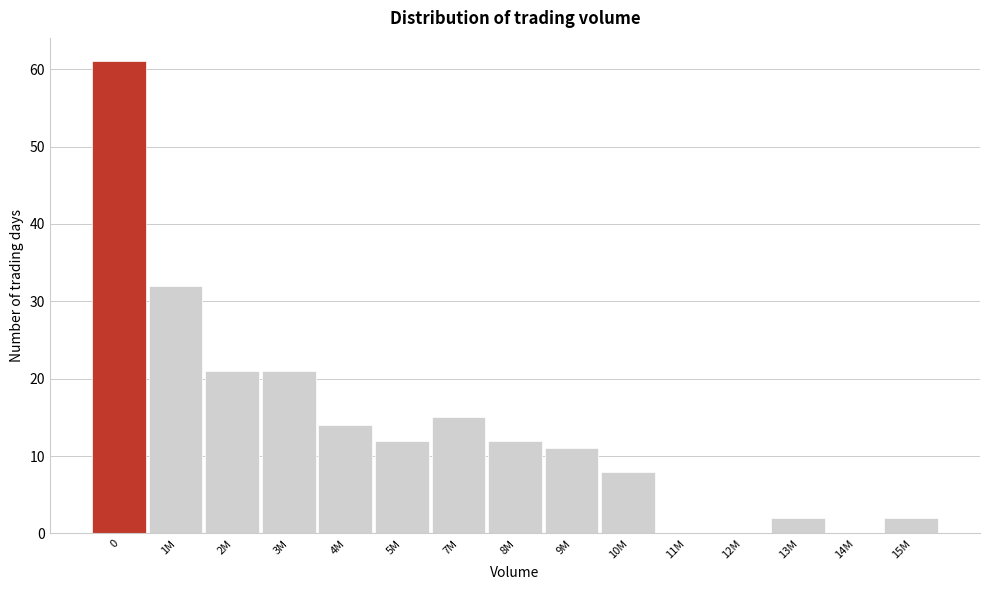

Reading right to left, list all the values displayed in this chart.

15M=2	14M=0	13M=2	12M=0	11M=0	10M=8	9M=11	8M=12	7M=15	5M=12	4M=14	3M=21	2M=21	1M=32	0=61